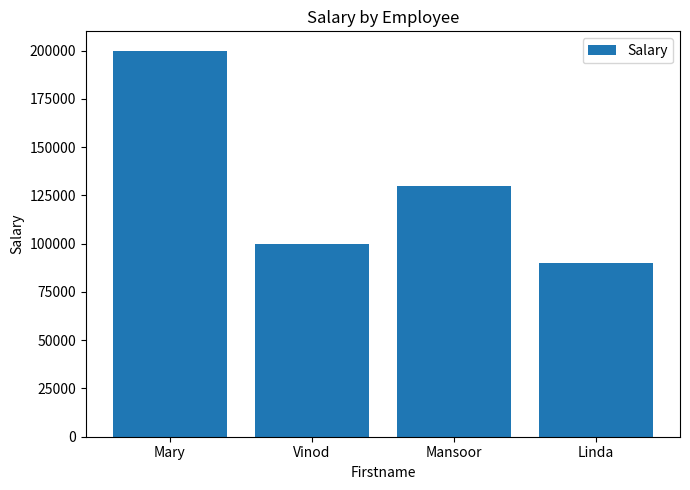

List the labels in order of value, largest first.

Mary, Mansoor, Vinod, Linda